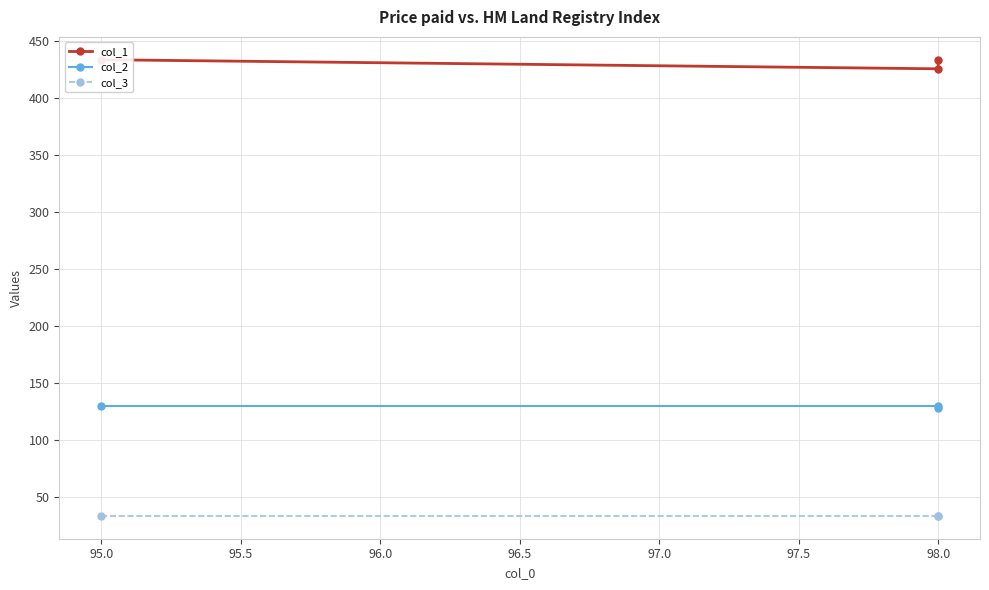

What is the value of the col_1 point at the 2nd from the left?

426